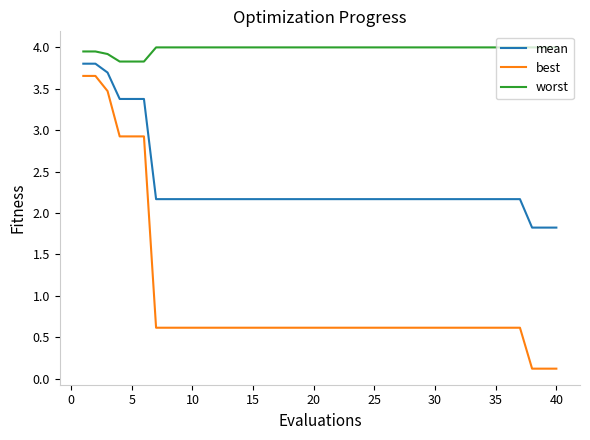

Rank the series by their maximum value, from highest to lowest.

worst, mean, best